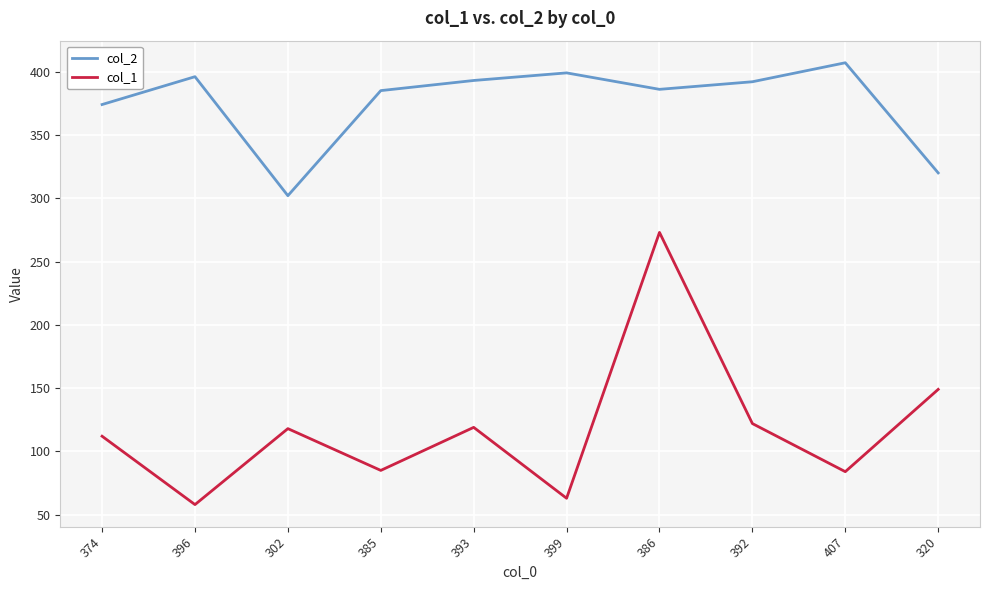

True or false: col_2 and col_1 intersect in this chart.

False